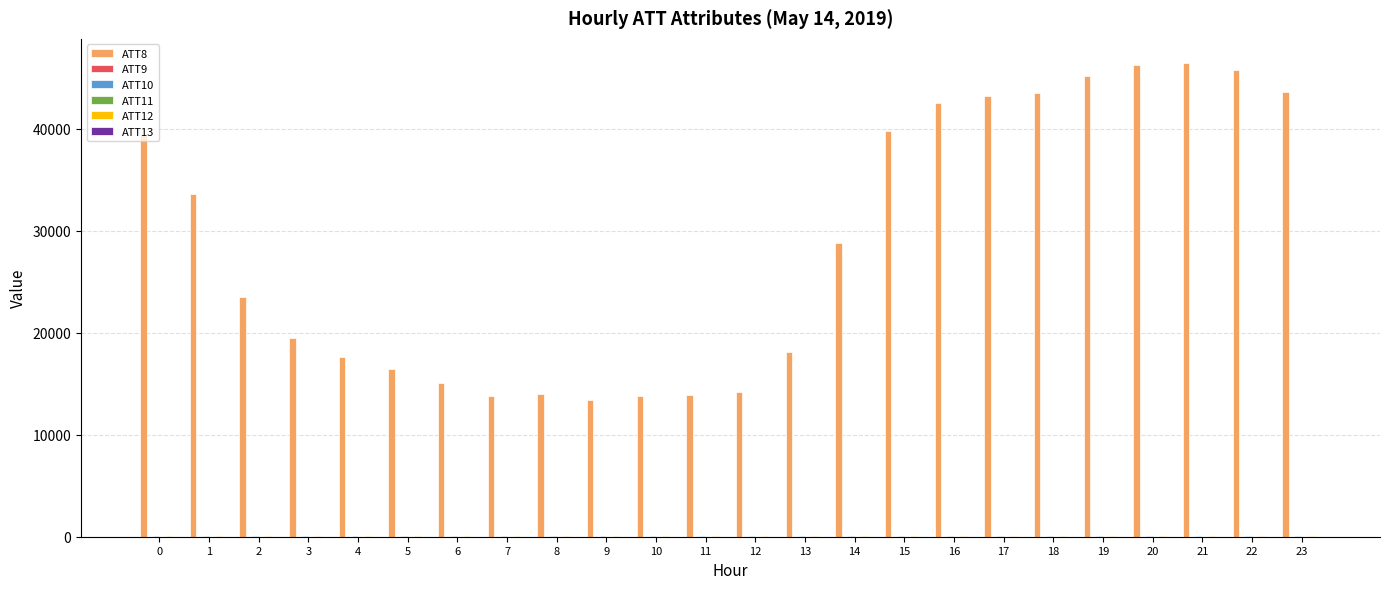

Are the bars grouped side by side (vs. stacked)?

Yes